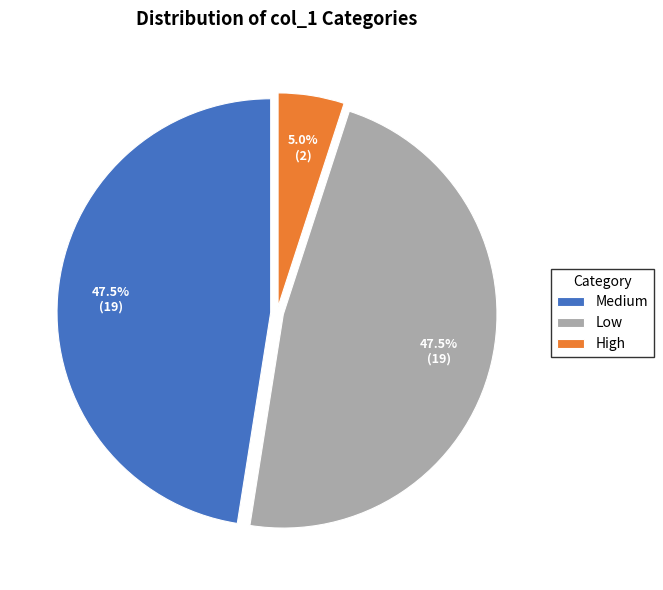

How many slices are in this pie chart?

3